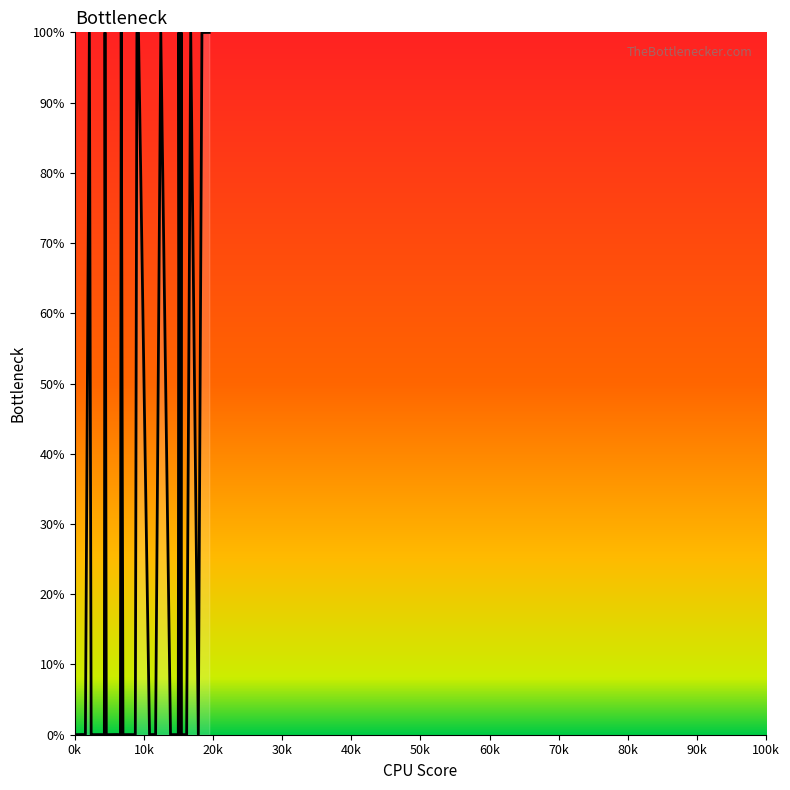

What is the greatest value displayed?

100.0